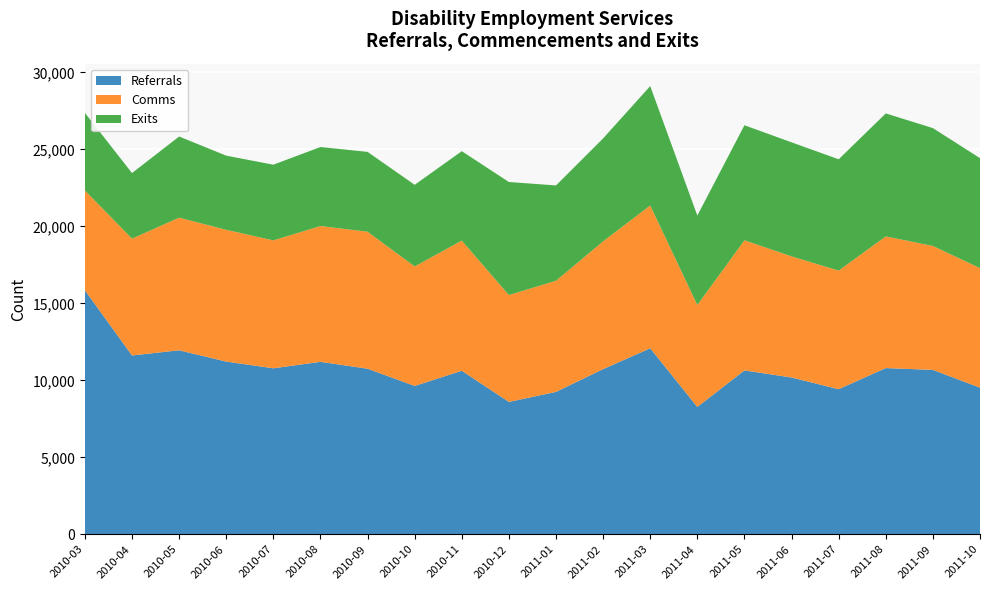

Reading left to right, list all the values displayed in this chart.

Referrals: 2010-03=15849	2010-04=11614	2010-05=11952	2010-06=11219	2010-07=10782	2010-08=11201	2010-09=10756	2010-10=9635	2010-11=10622	2010-12=8598	2011-01=9250	2011-02=10729	2011-03=12082	2011-04=8272	2011-05=10645	2011-06=10184	2011-07=9424	2011-08=10797	2011-09=10679	2011-10=9523
Comms: 2010-03=6483	2010-04=7589	2010-05=8613	2010-06=8558	2010-07=8308	2010-08=8821	2010-09=8896	2010-10=7761	2010-11=8455	2010-12=6941	2011-01=7218	2011-02=8298	2011-03=9274	2011-04=6623	2011-05=8451	2011-06=7867	2011-07=7703	2011-08=8551	2011-09=8050	2011-10=7763
Exits: 2010-03=5040	2010-04=4260	2010-05=5271	2010-06=4816	2010-07=4916	2010-08=5132	2010-09=5186	2010-10=5303	2010-11=5807	2010-12=7343	2011-01=6191	2011-02=6687	2011-03=7756	2011-04=5807	2011-05=7472	2011-06=7407	2011-07=7230	2011-08=7988	2011-09=7653	2011-10=7146